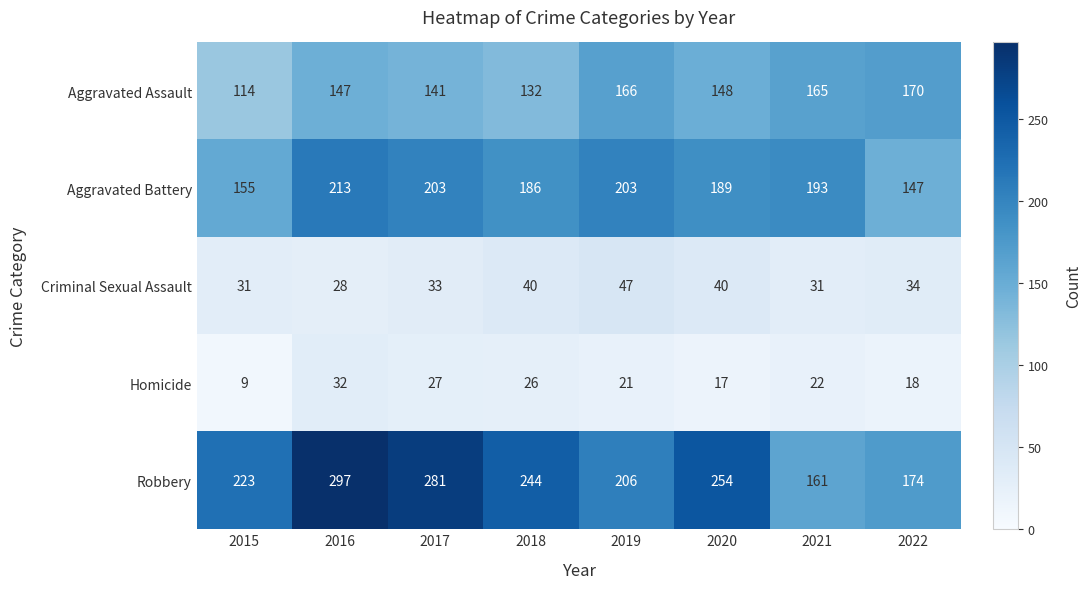

At which category does the chart reach its peak across all series?

2016